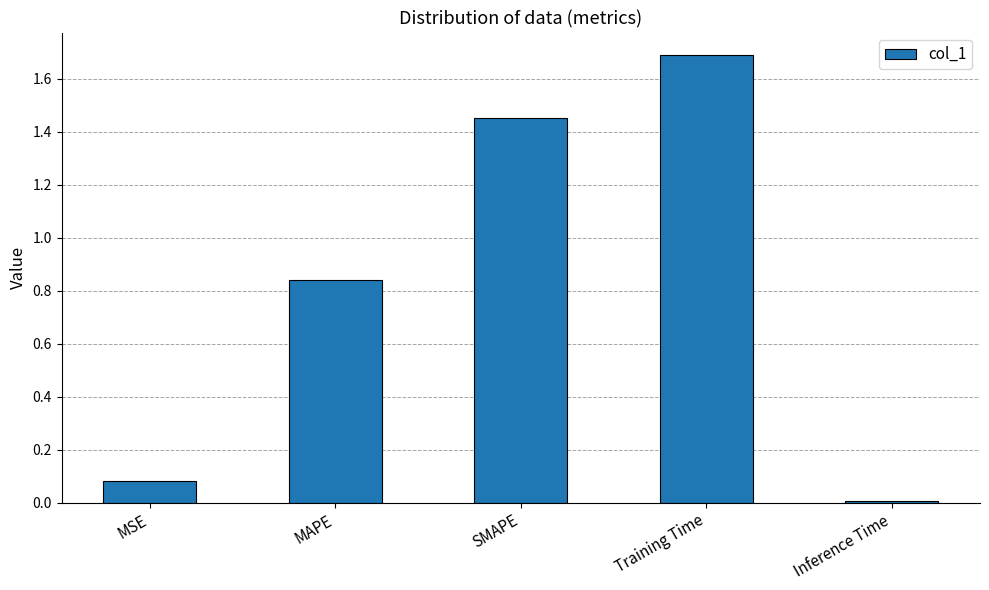

What is the maximum value shown in the chart?

1.7